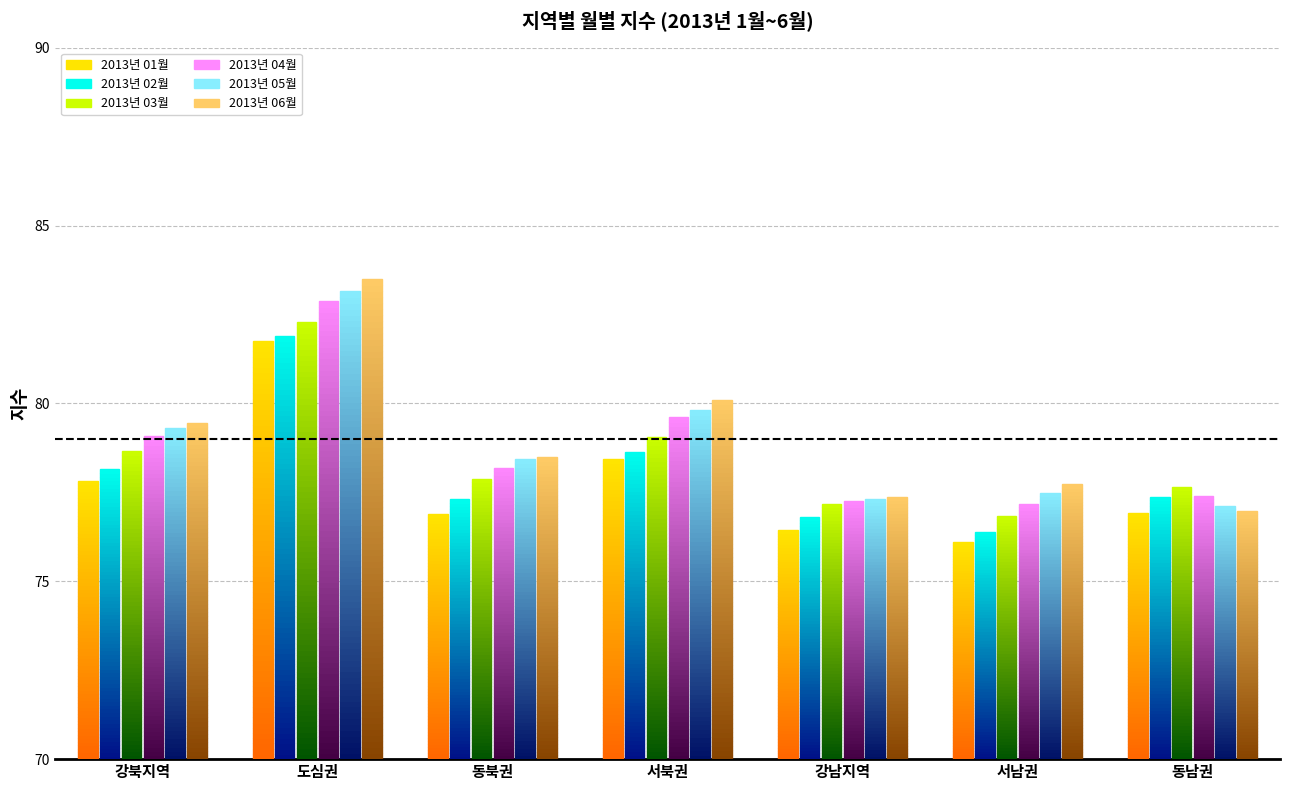

Is it true that 2013년 06월 equals 3.3 at 서북권?

False